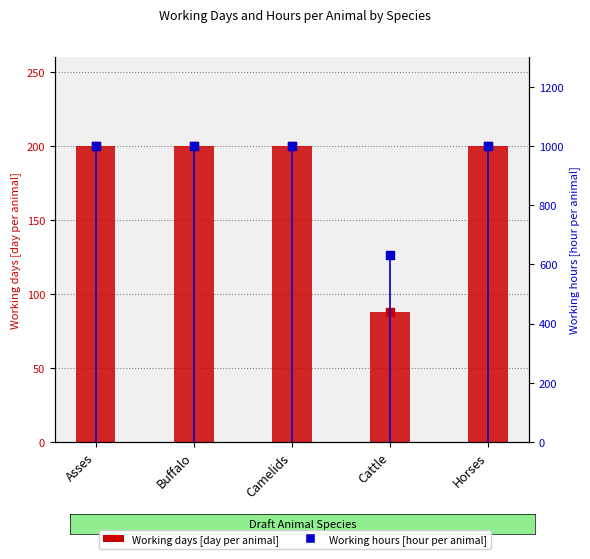

Is the value of Working hours [hour per animal] at Horses greater than the value of Working days [day per animal] at Horses?

Yes